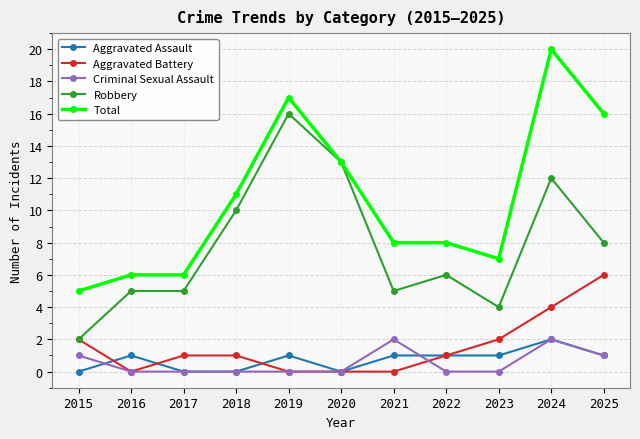

What is the difference between the maximum and second lowest values in the Robbery series?

12